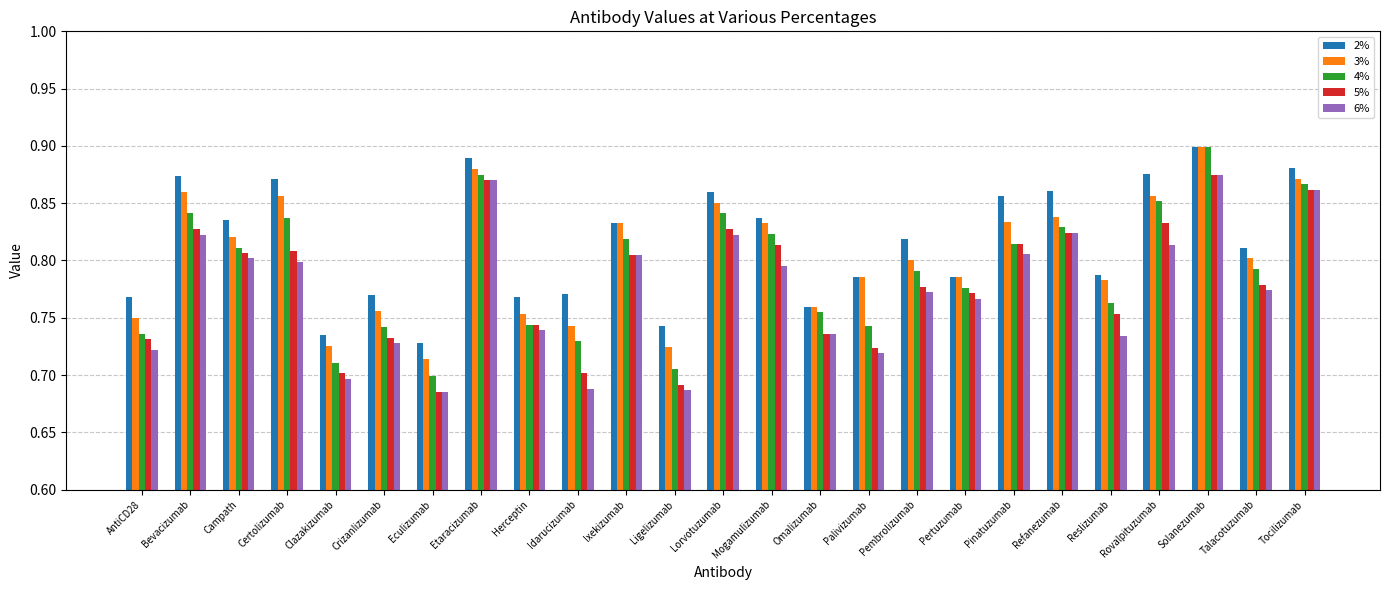

What is the total value across all series at Omalizumab?

3.7